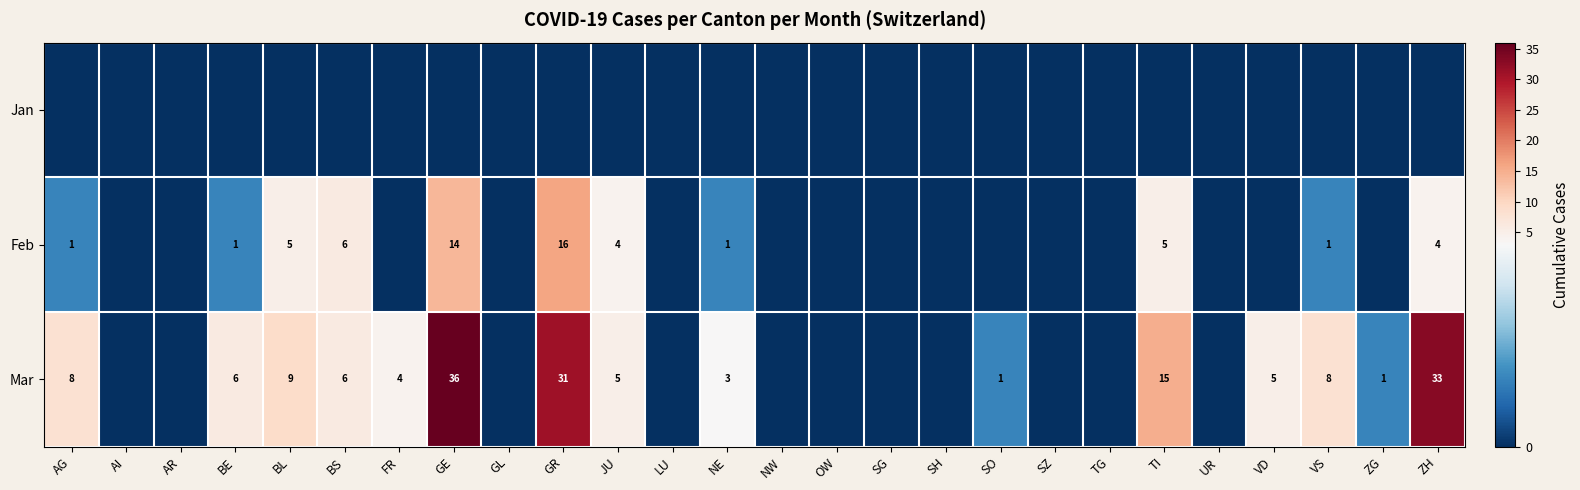

The value of Feb at JU is 3. True or false?

False